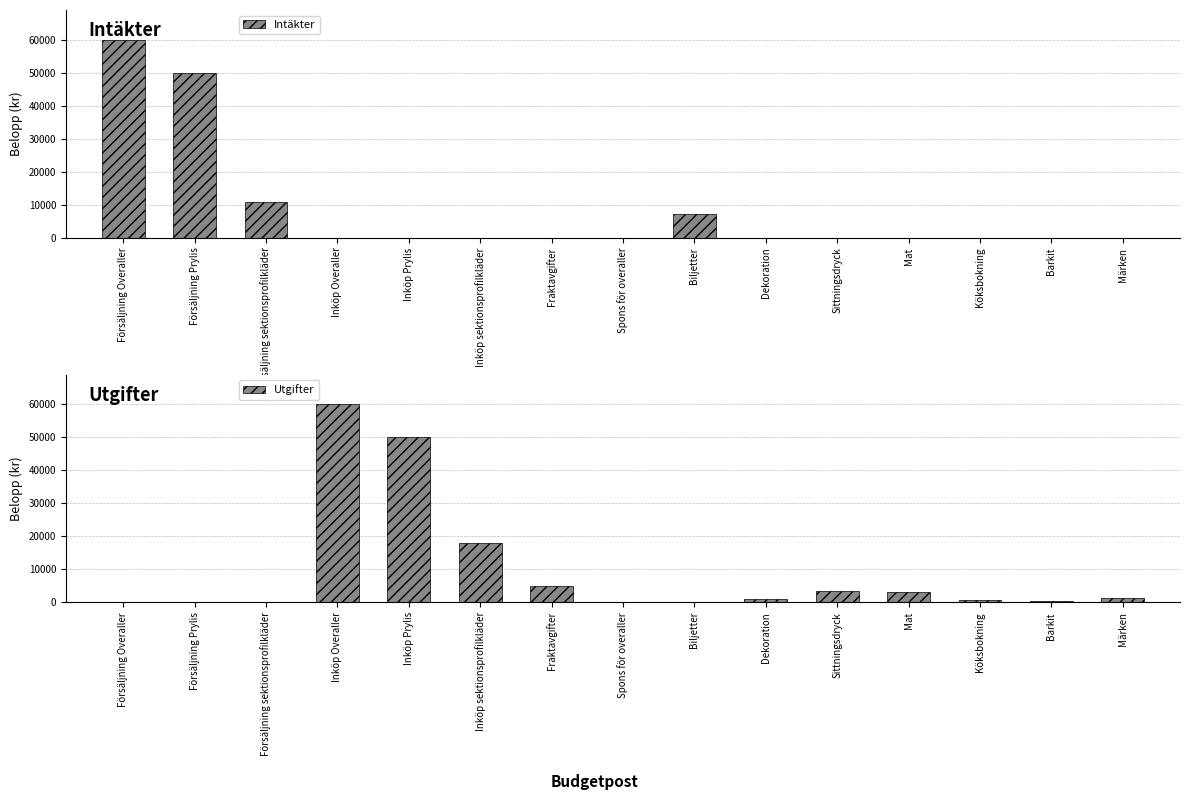

What is the highest value of the Intäkter series?

60000